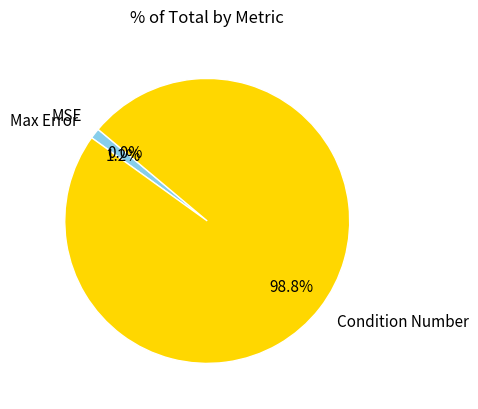

To the nearest percent, what portion does Condition Number represent?

99%